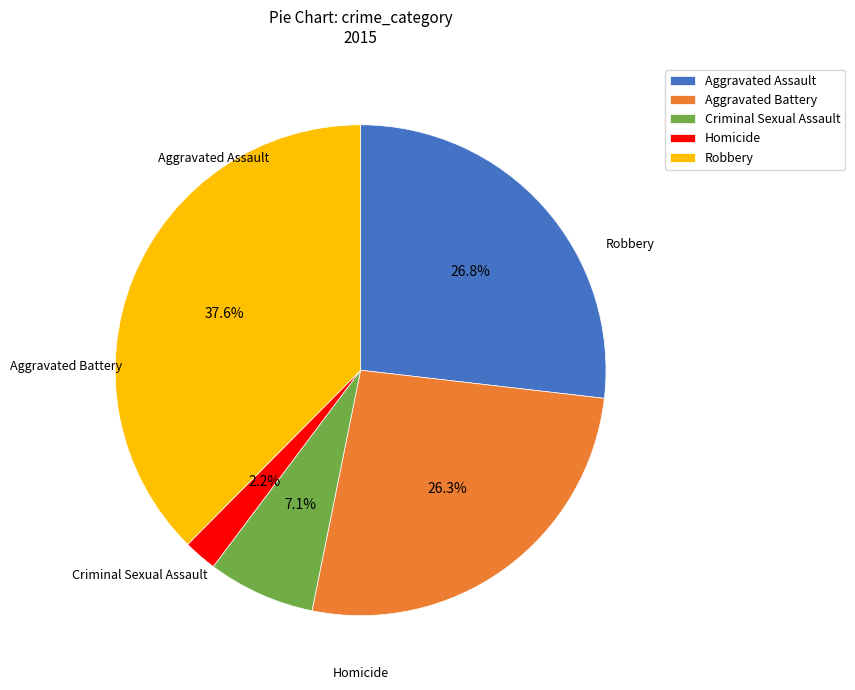

Which slice is the largest?

Robbery